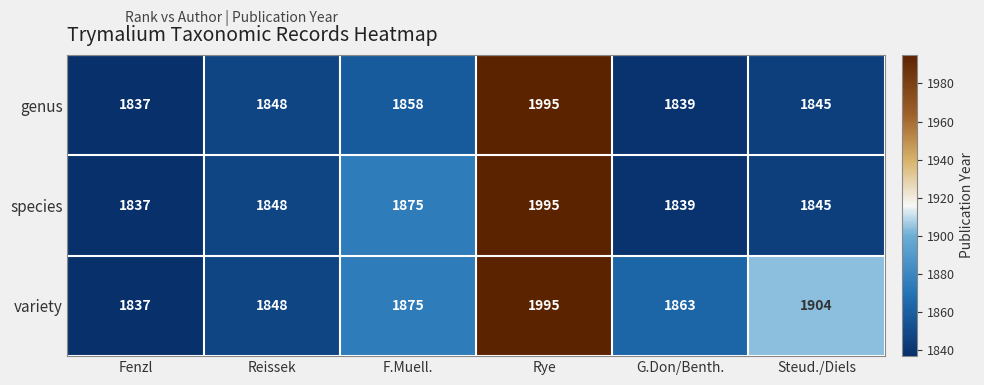

Reading left to right, what are all the values shown in this chart?

genus: 1837	1848	1858	1995	1839	1845
species: 1837	1848	1875	1995	1839	1845
variety: 1837	1848	1875	1995	1863	1904